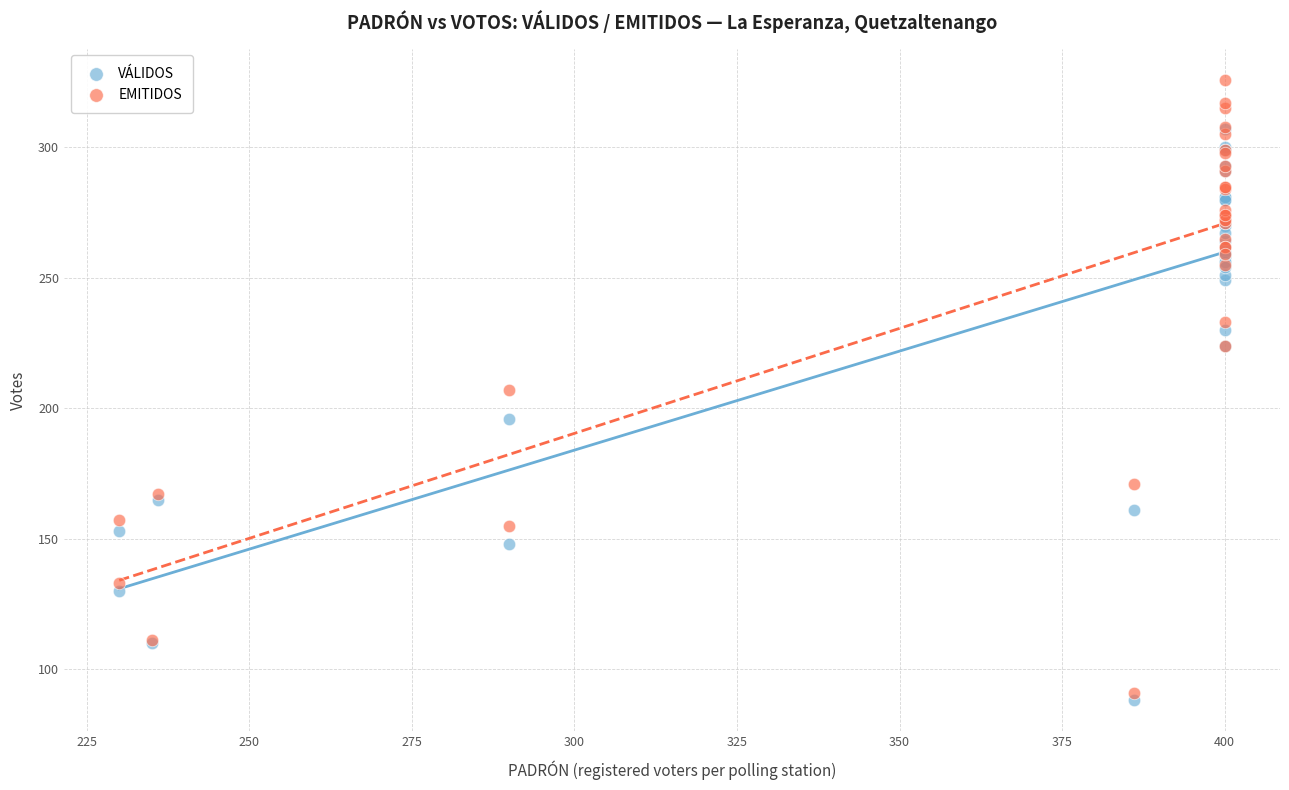

Which series reaches the minimum Y coordinate?

VÁLIDOS